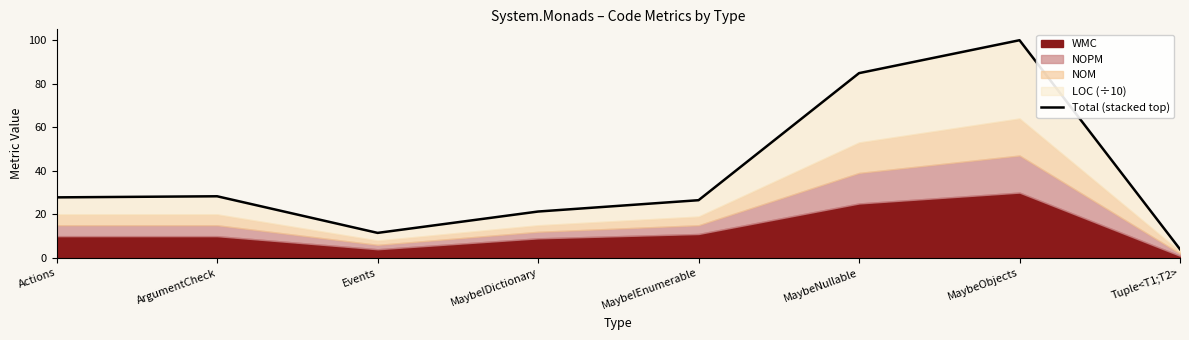

True or false: the data has more than 2 interior local peaks.

False